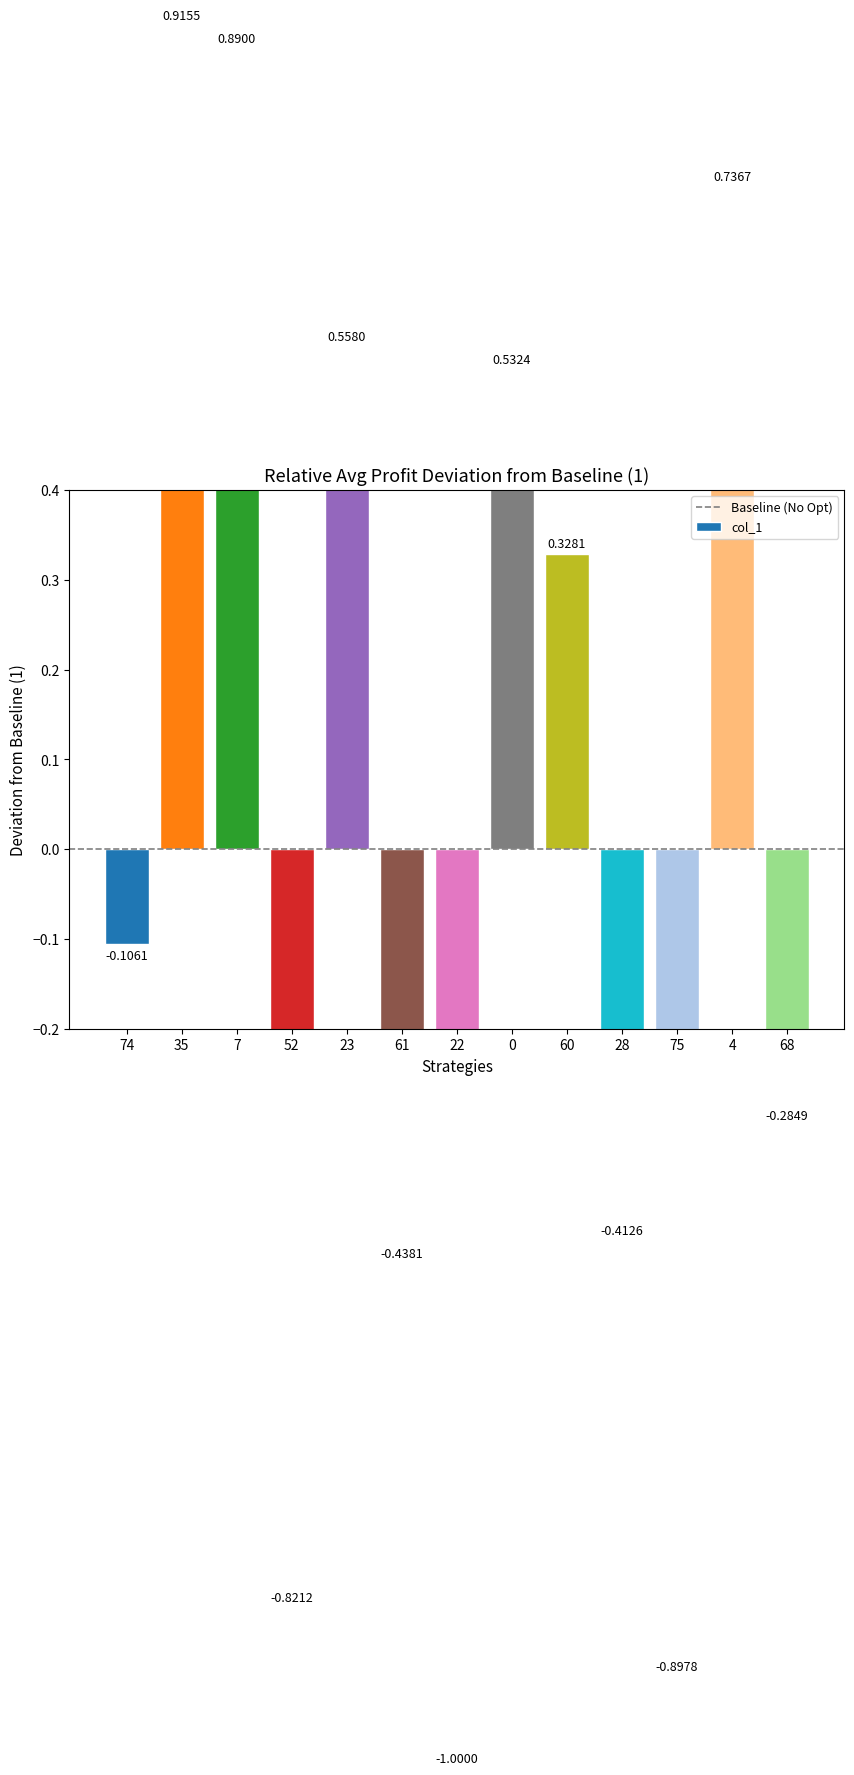

What is the value of the 8th bar from the left?

0.5